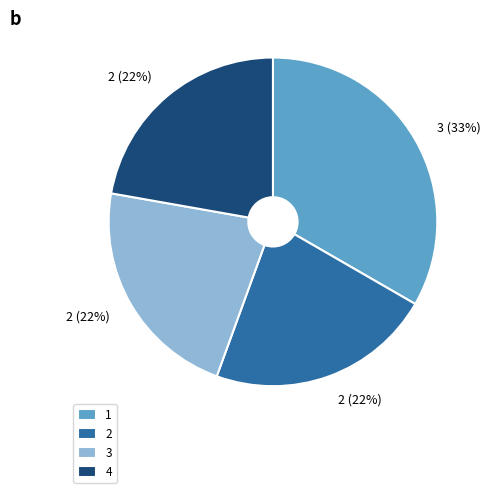

Is the sum of 4 and 3 greater than half?

No